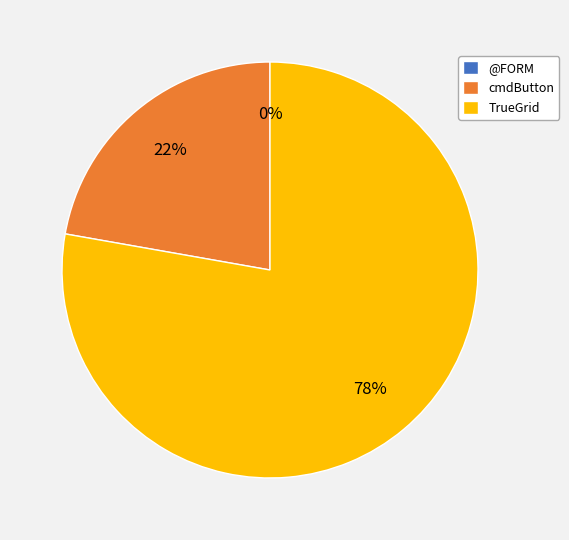

Does TrueGrid represent more than half of the total?

Yes